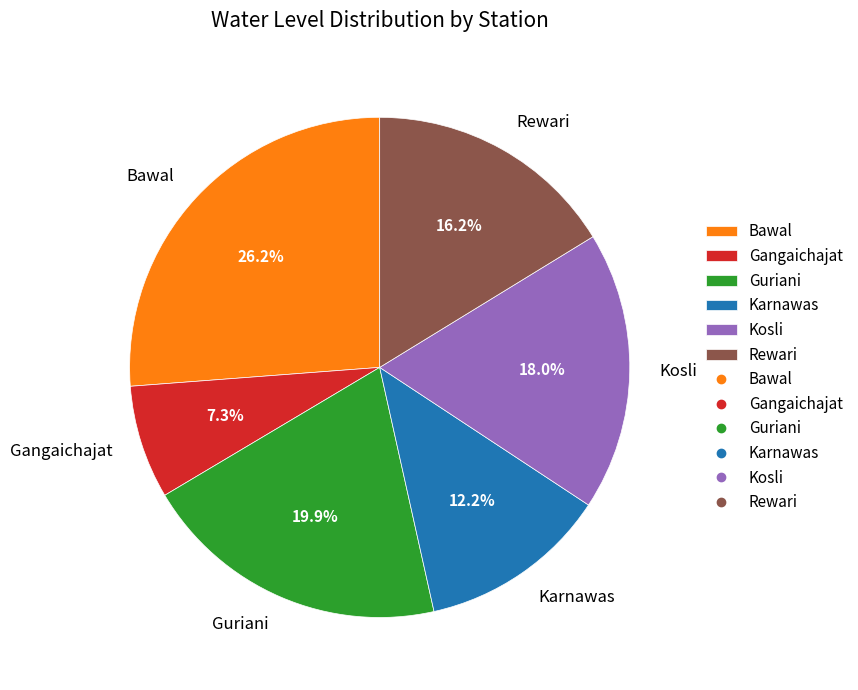

Does Kosli account for over 50% of the chart?

No